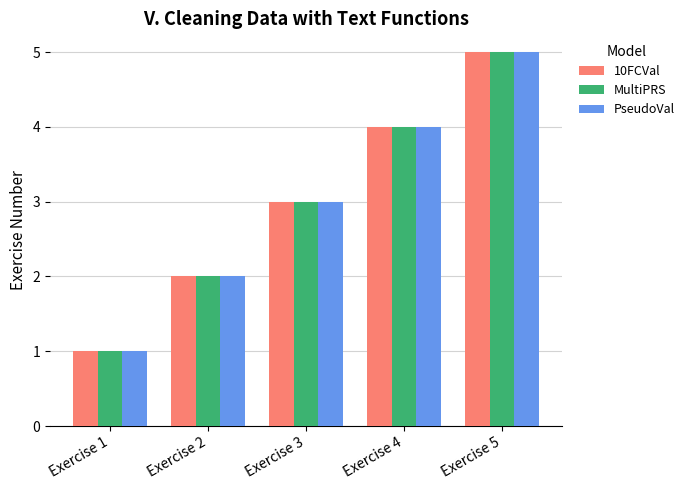

True or false: 10FCVal has a value of 0 at Exercise 2.

False